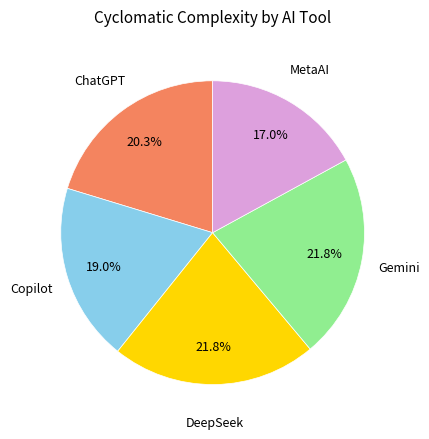

Is there any slice that represents more than half of the pie?

No